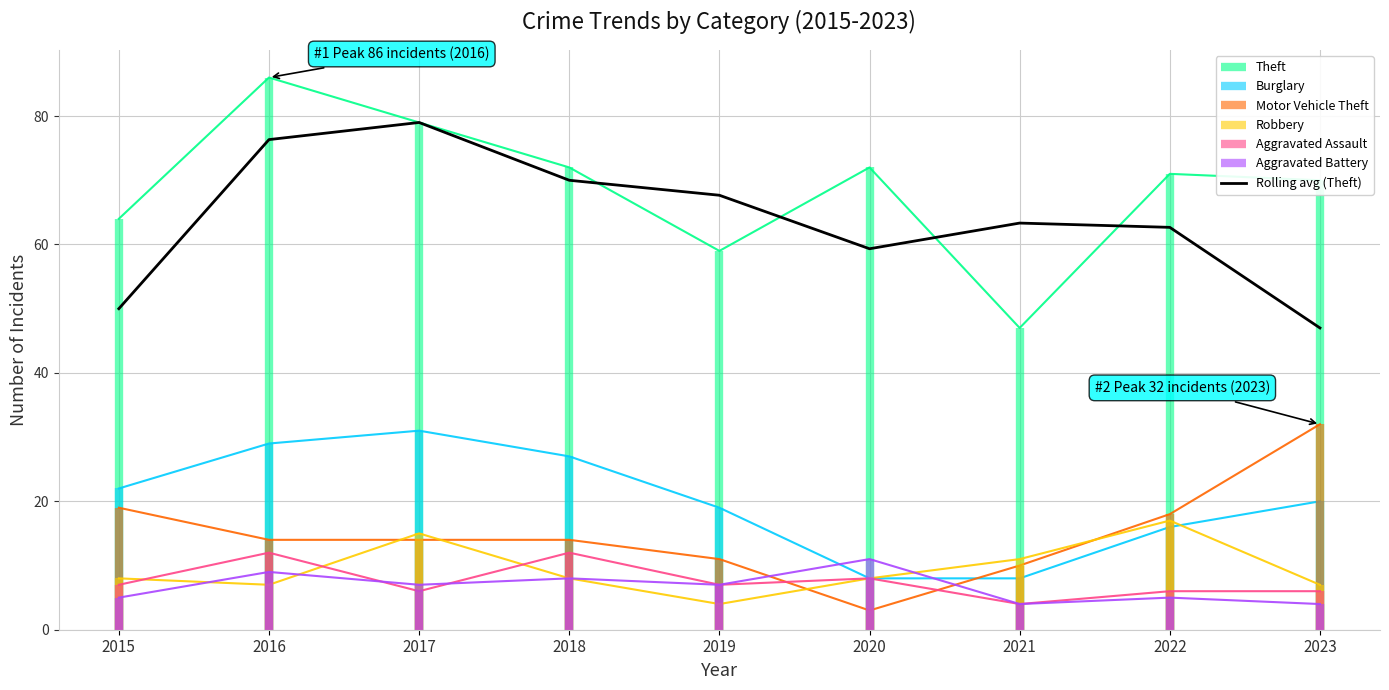

How many values are below 63?

4